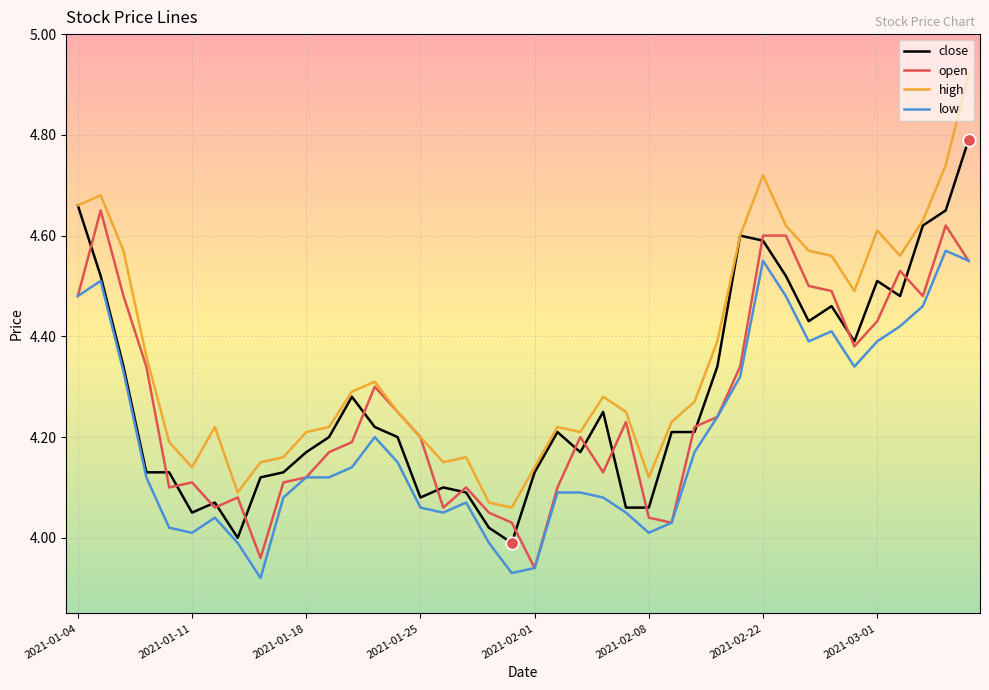

Which series has the largest total across all categories?

high